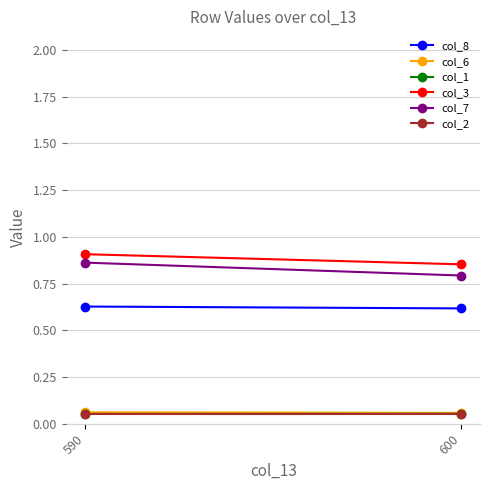

What is the sum of all col_6 values?

0.1